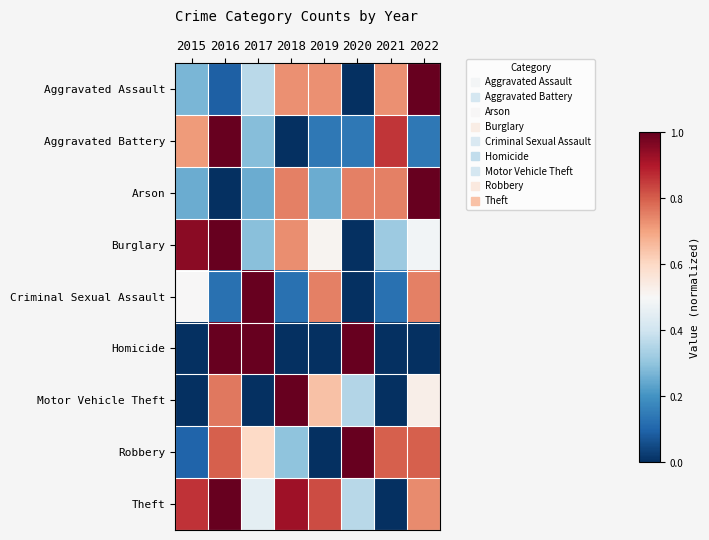

At which category does the chart reach its peak across all series?

2022